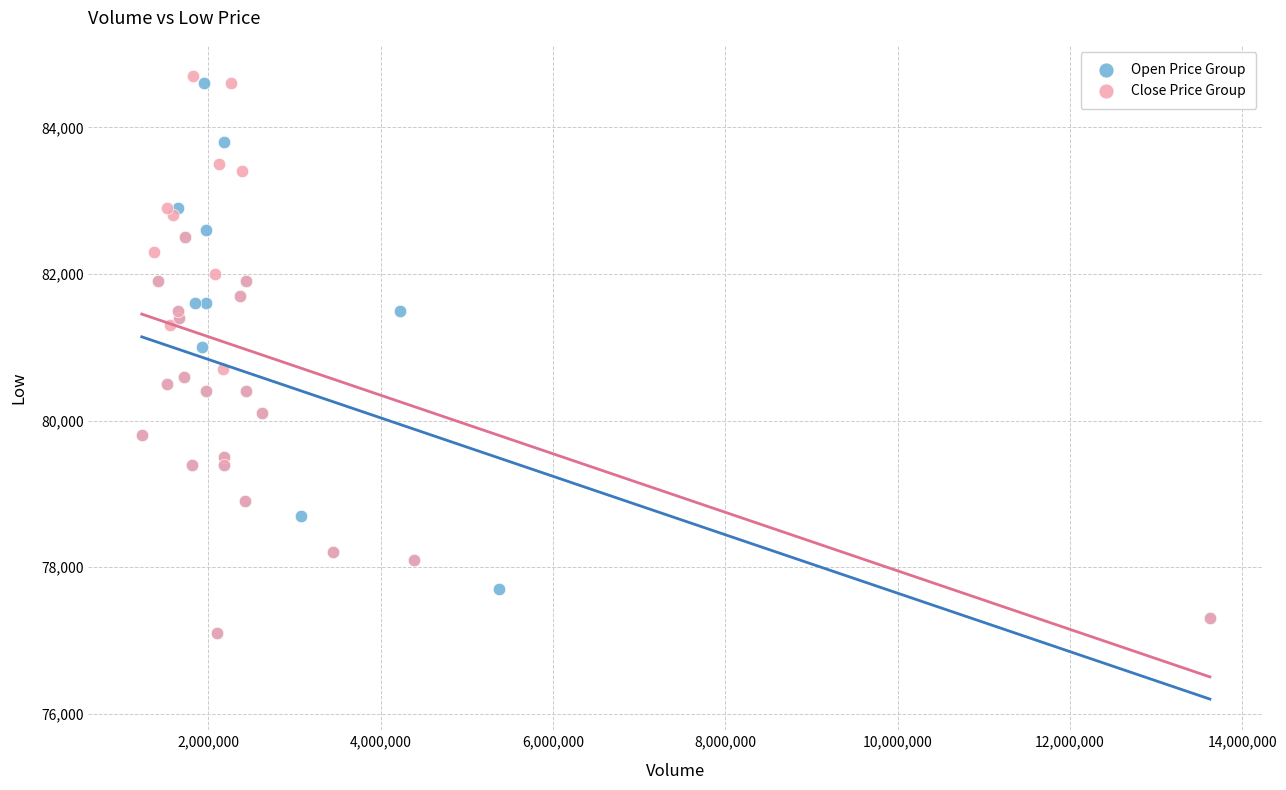

What are all the series names shown in the legend?

Open Price Group, Close Price Group